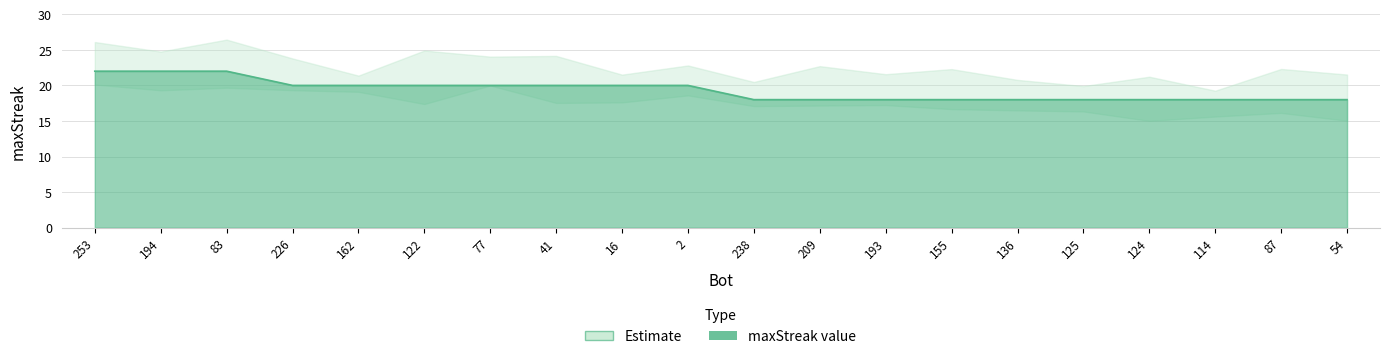

Which category has the lowest value across all series?

238